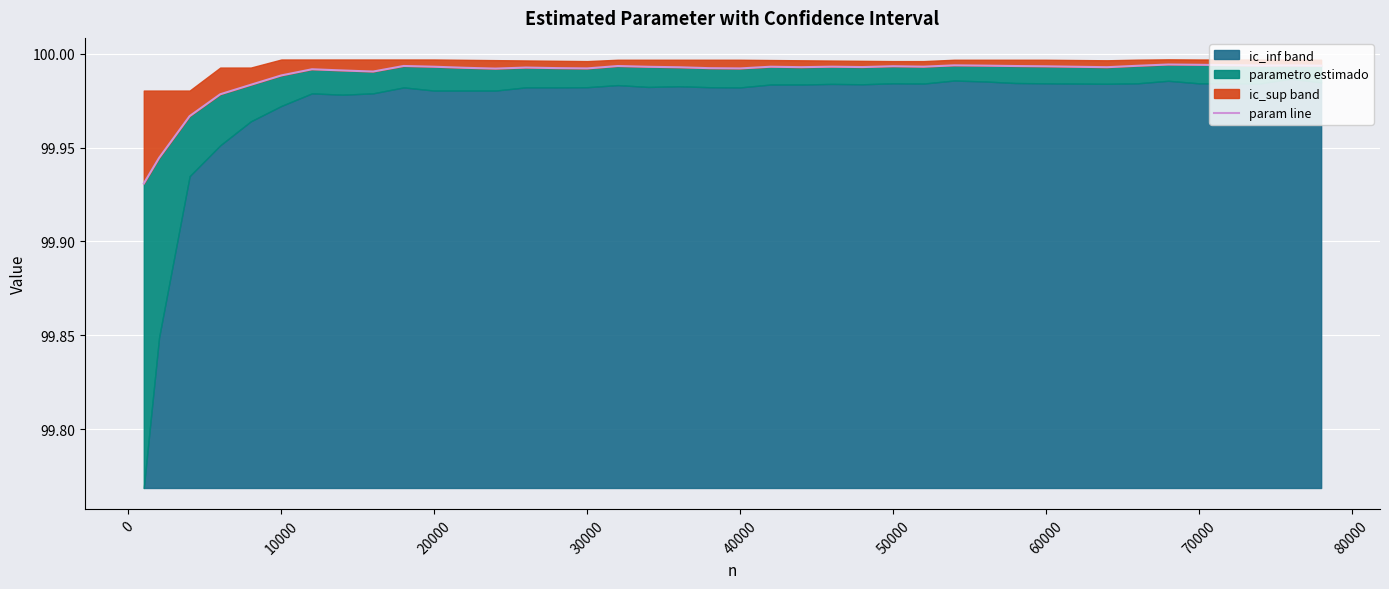

The value at 10000 is 100.0. True or false?

True